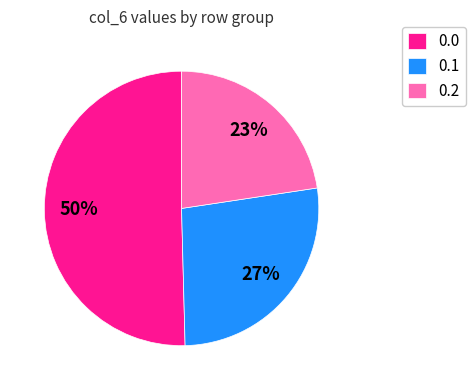

What is the smallest slice in the pie chart?

0.2